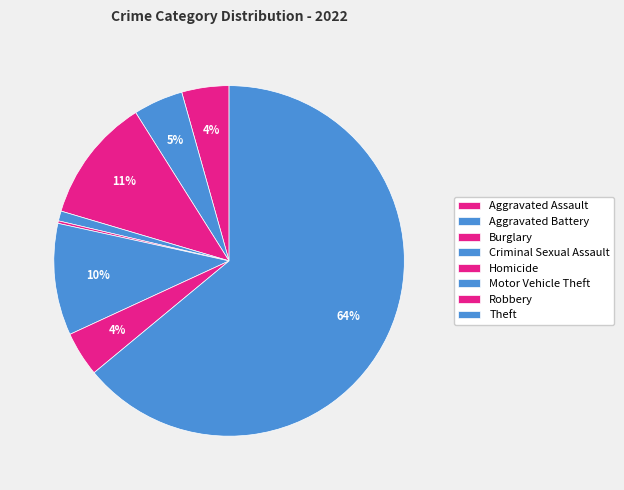

Is it true that Theft is 76% of the pie?

False